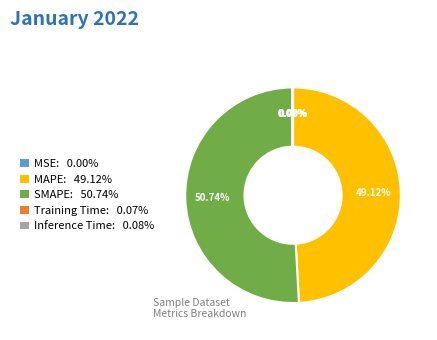

Approximately how many times larger is the value at SMAPE compared to MAPE?

1.0